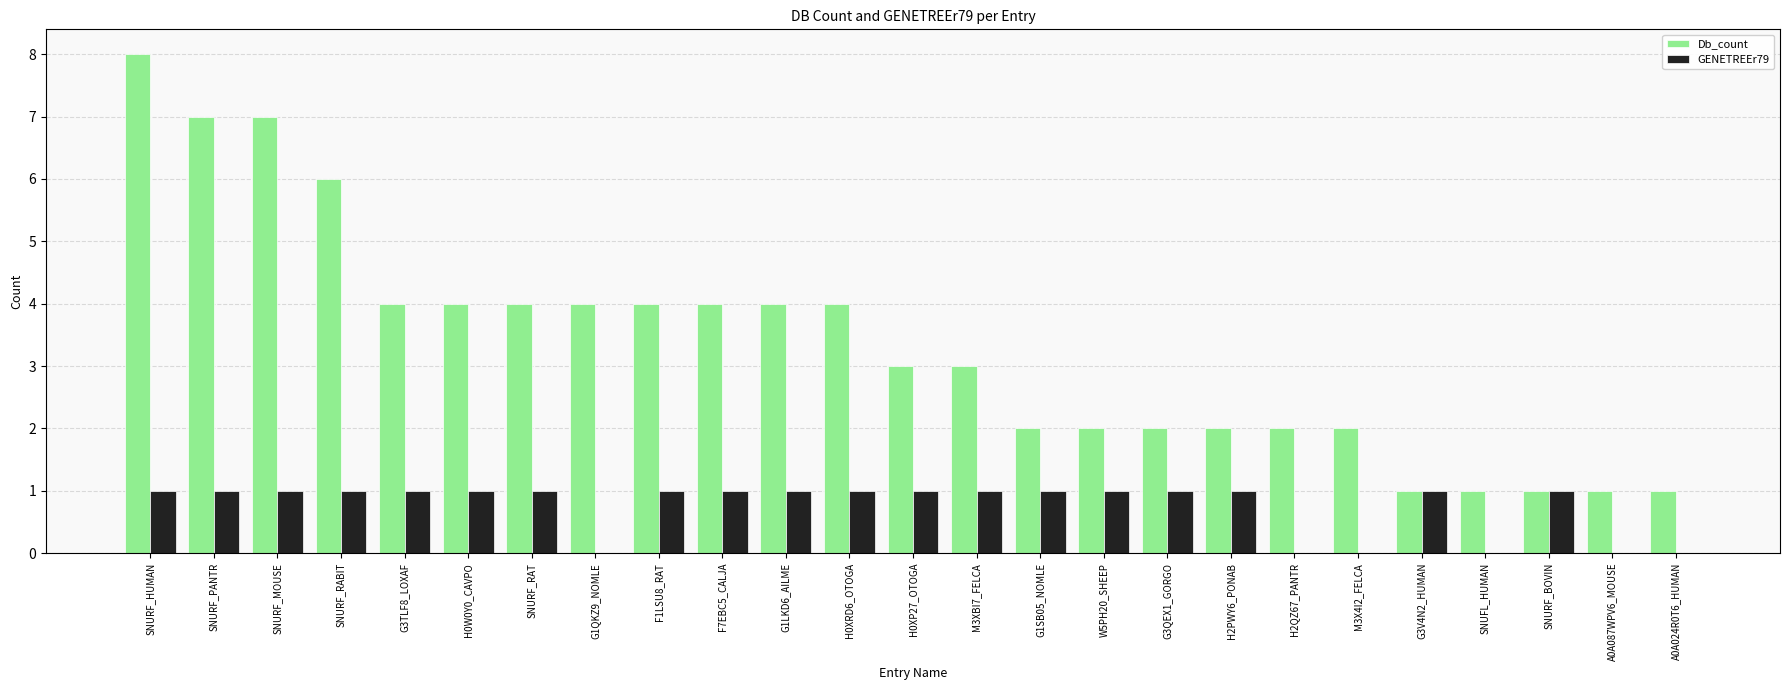

Between SNURF_MOUSE and A0A024R0T6_HUMAN, which series saw the biggest shift?

Db_count